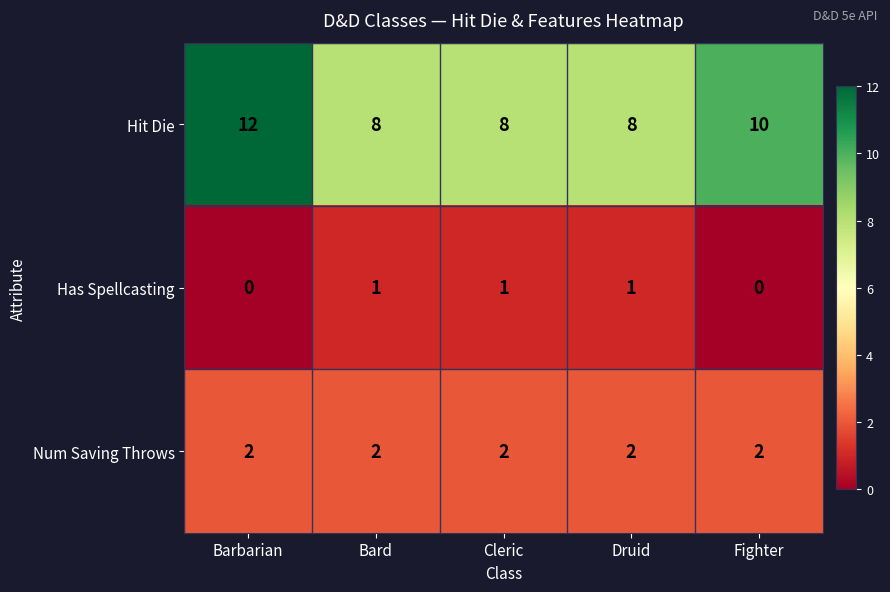

Reading left to right, transcribe all the data shown in this chart.

Hit Die: Barbarian=12	Bard=8	Cleric=8	Druid=8	Fighter=10
Has Spellcasting: Barbarian=0	Bard=1	Cleric=1	Druid=1	Fighter=0
Num Saving Throws: Barbarian=2	Bard=2	Cleric=2	Druid=2	Fighter=2